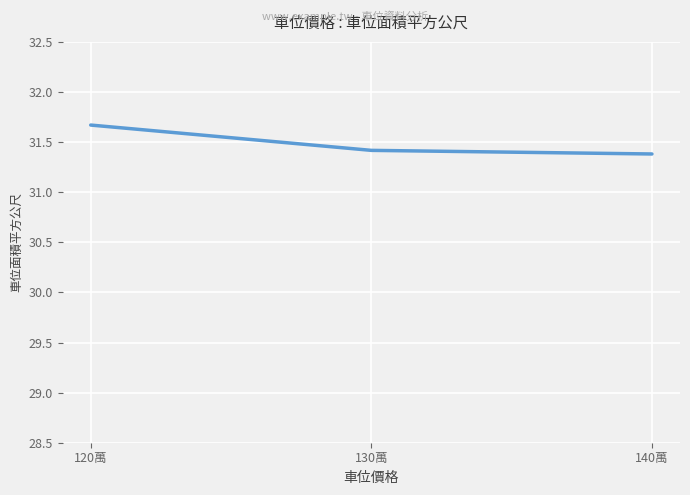

Which has a higher value, 140萬 or 120萬?

120萬